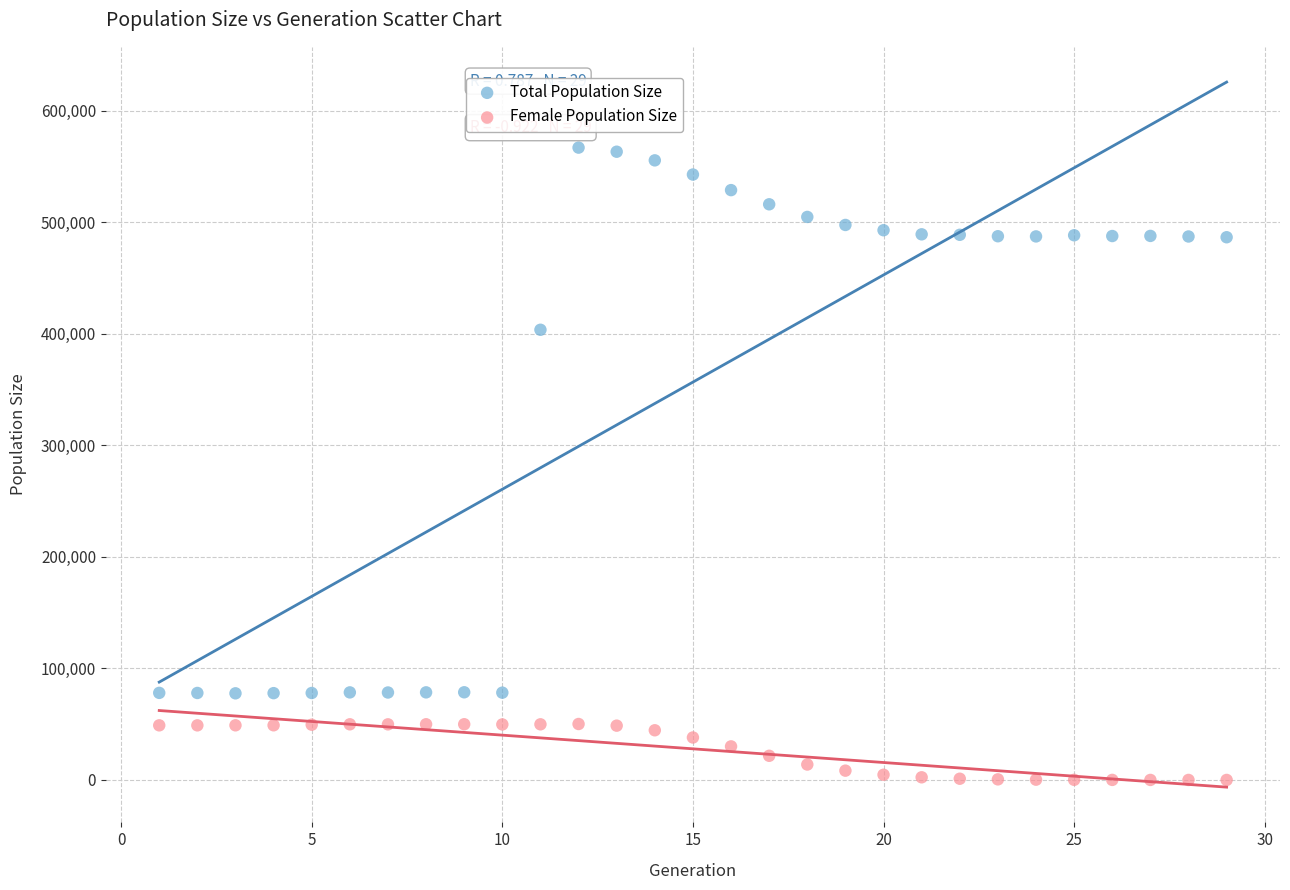

Which series reaches the maximum Y coordinate?

Total Population Size